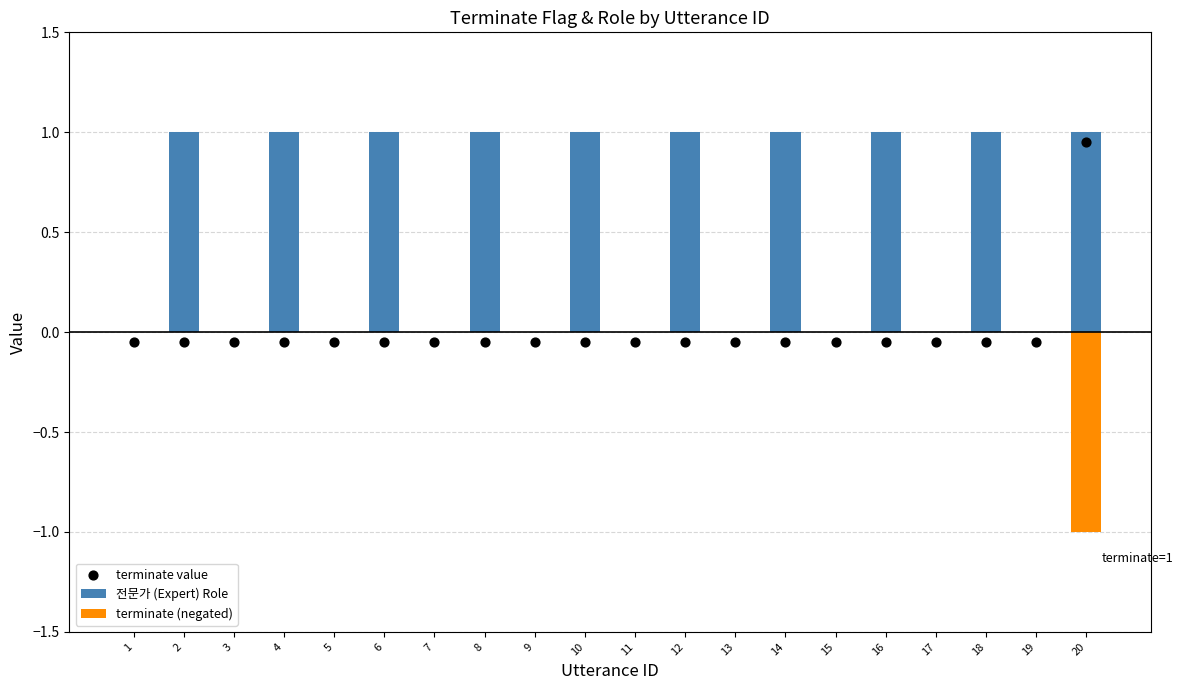

Which series has the largest total across all categories?

전문가 (Expert) Role